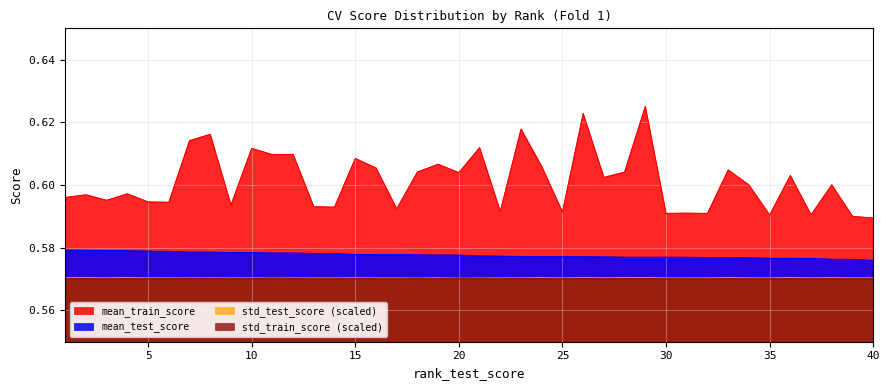

True or false: mean_test_score and mean_train_score intersect in this chart.

False